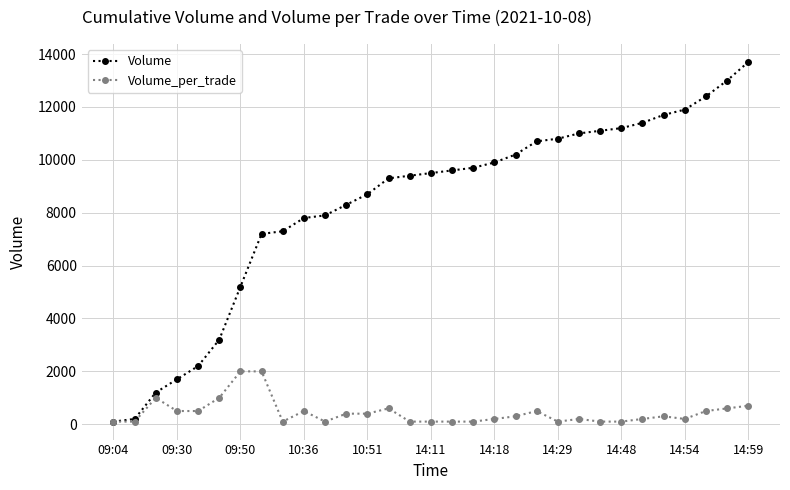

Rank the series by their average value, from highest to lowest.

Volume, Volume_per_trade